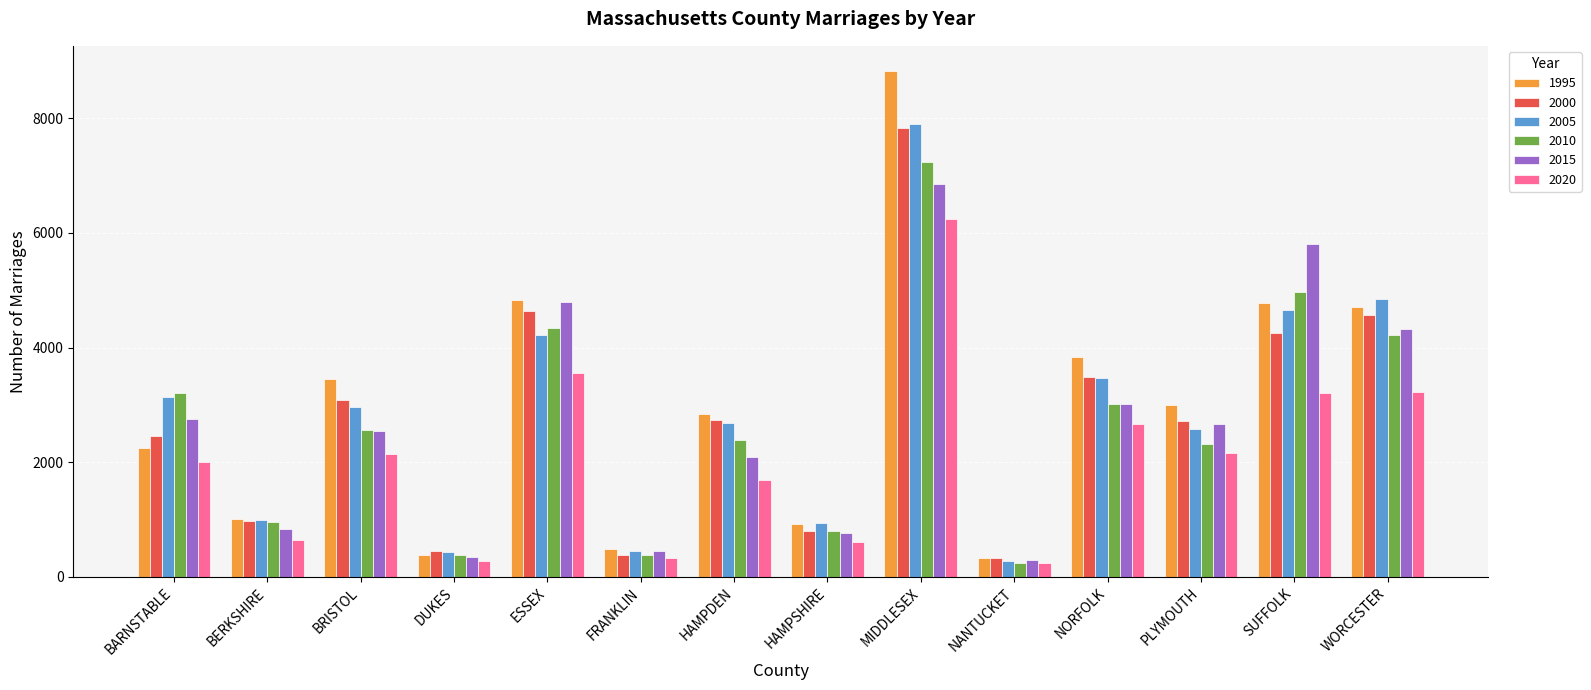

Between BRISTOL and HAMPDEN, which series saw the biggest shift?

1995